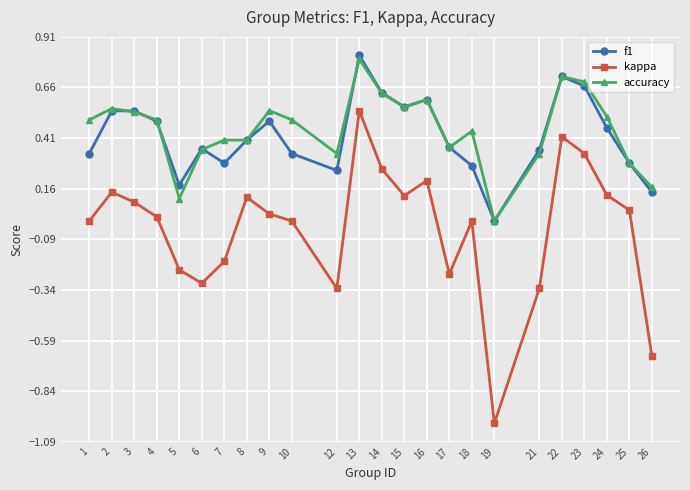

True or false: kappa has more than 1 interior local peaks.

True